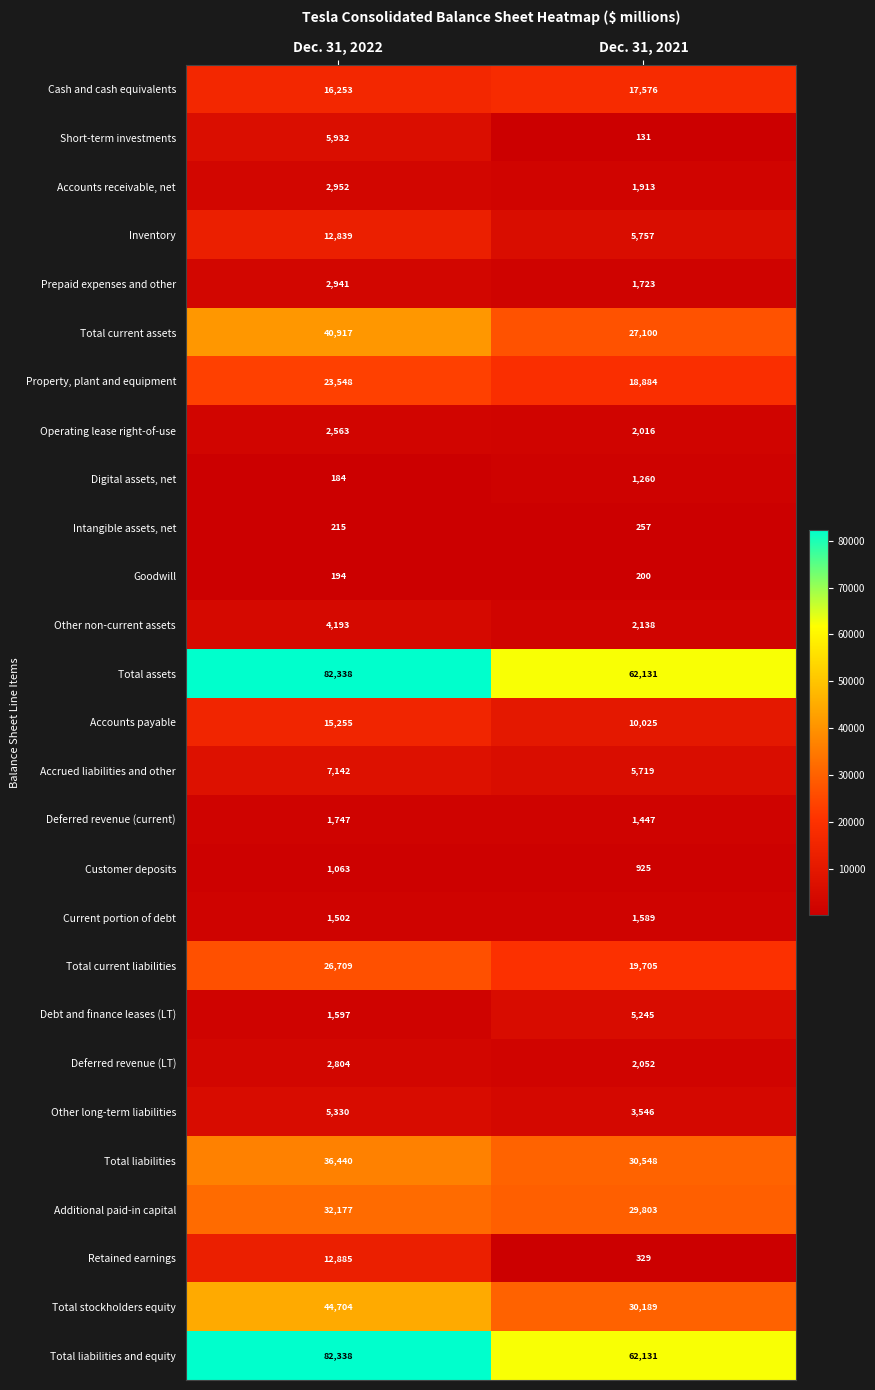

Where is Accounts receivable, net nearest to the value 2432?

Dec. 31, 2021